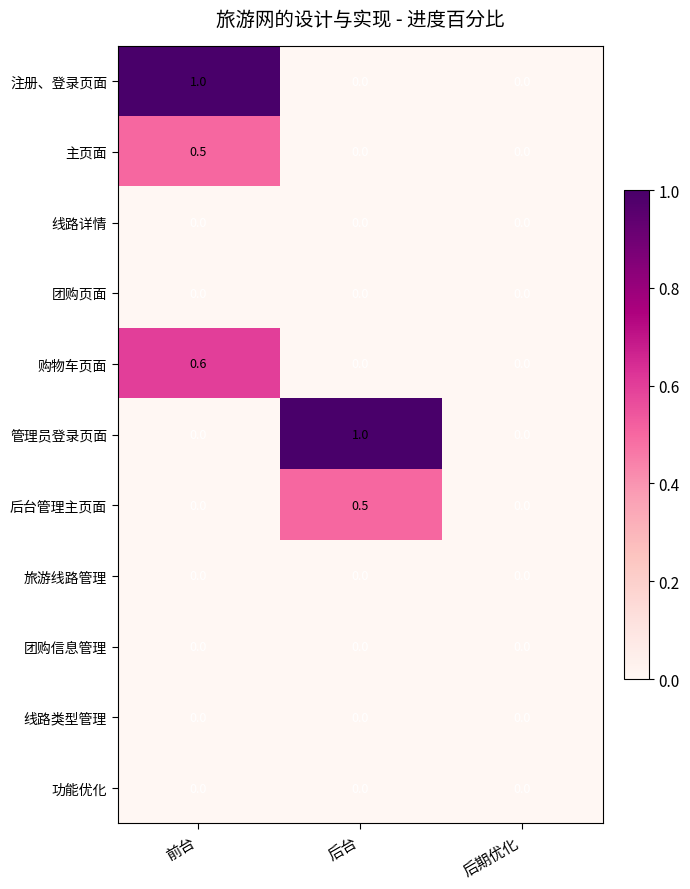

The value of 后台管理主页面 at 后期优化 is 0.0. True or false?

True